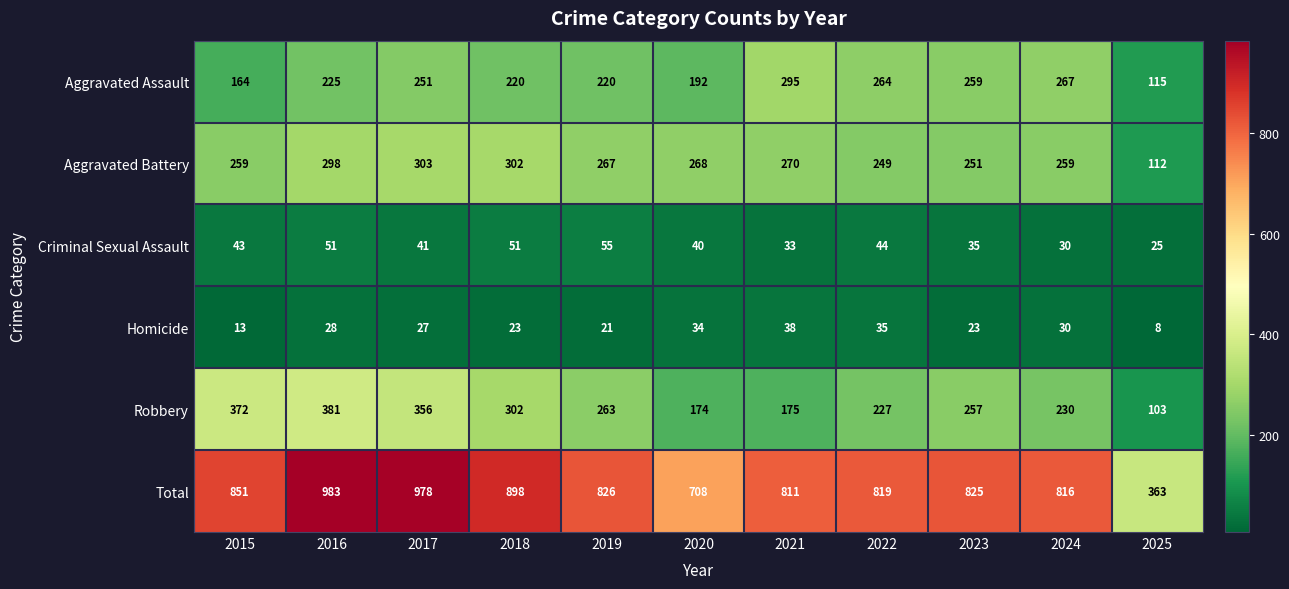

List the series in order of their peak value, highest first.

Total, Robbery, Aggravated Battery, Aggravated Assault, Criminal Sexual Assault, Homicide